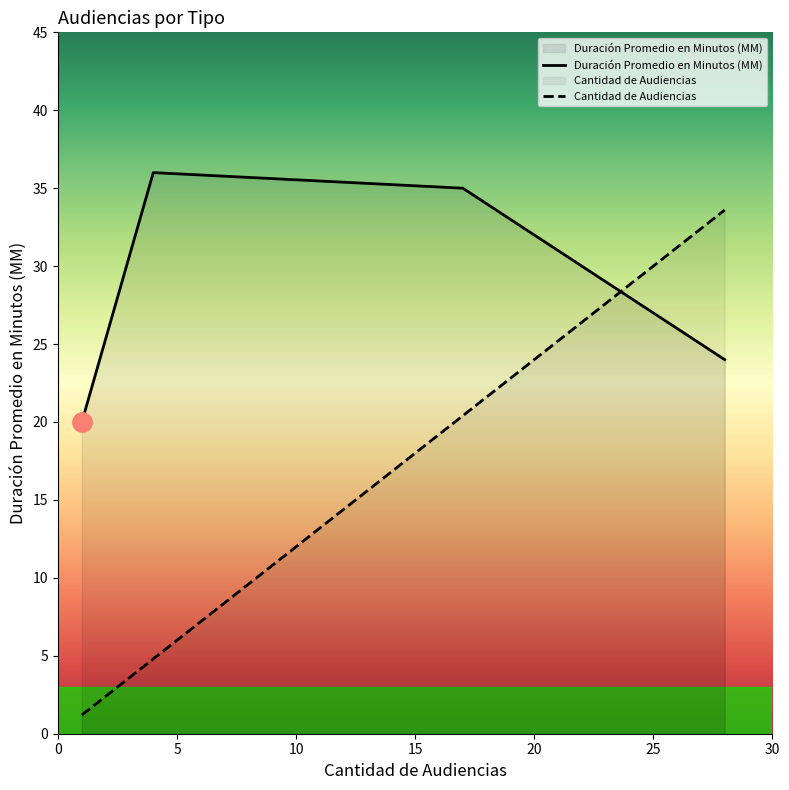

At how many categories does at least one series exceed 23?

3